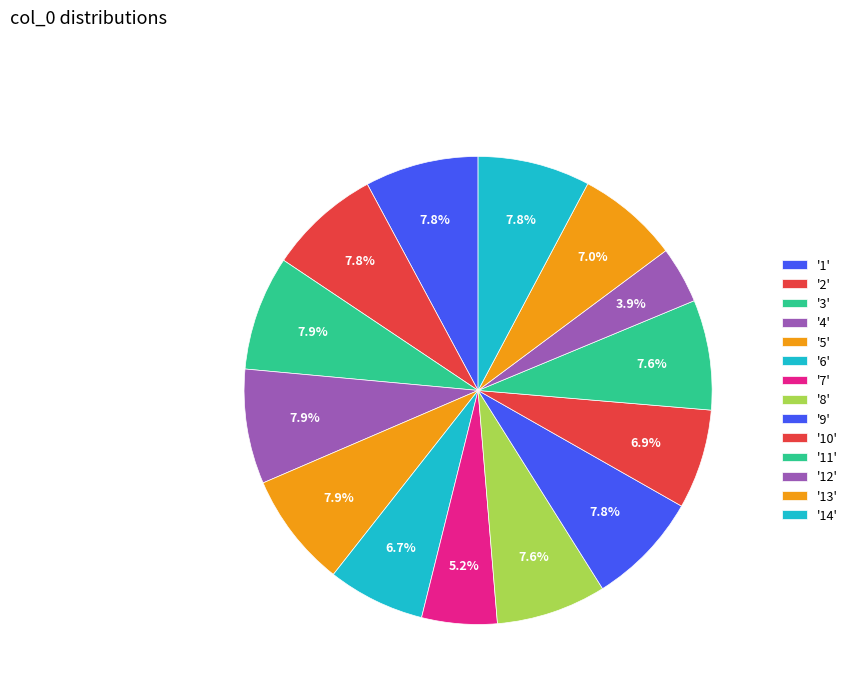

How many slices are in this pie chart?

14